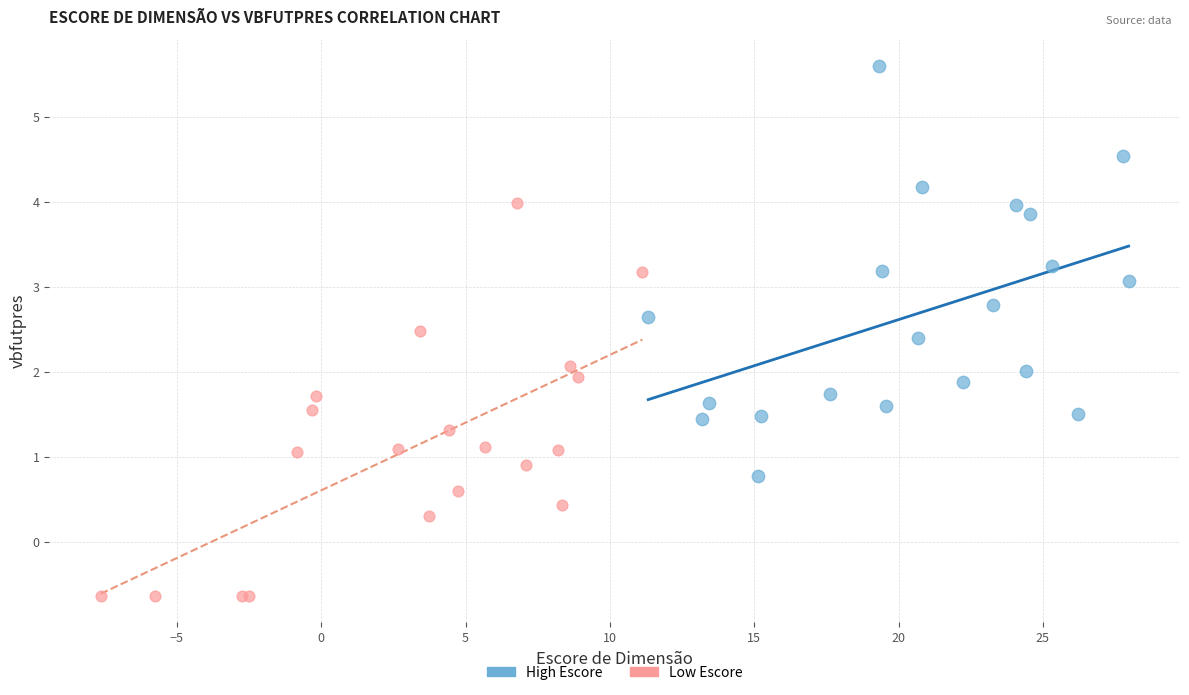

Which series contains the highest Y value?

High Escore